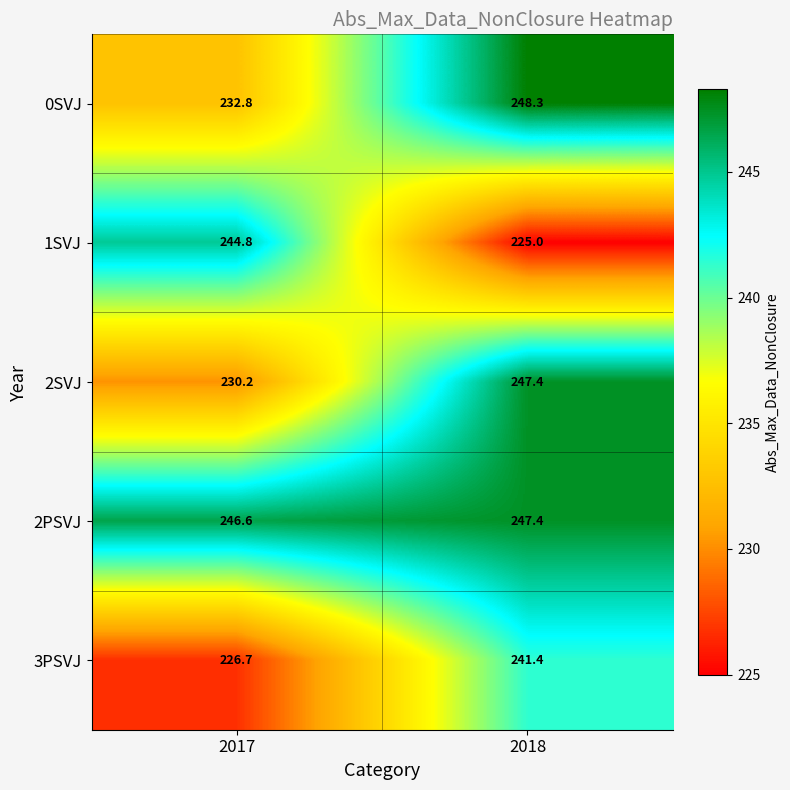

What is the difference between the highest and lowest values at 2018?

23.3